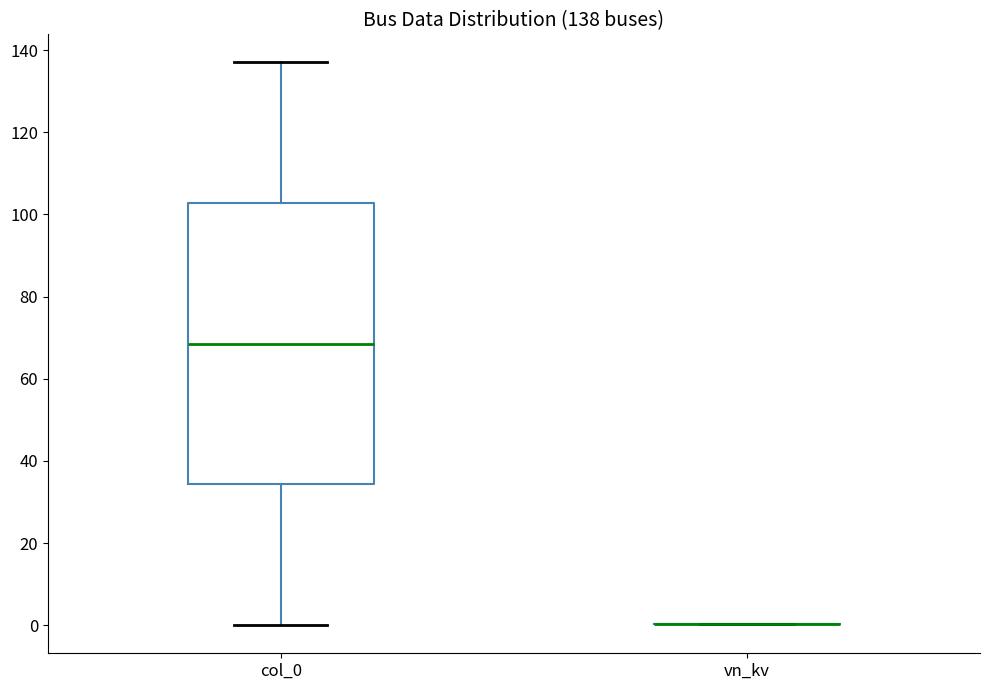

Comparing the boxes themselves (not the whiskers), which one is the tallest?

col_0